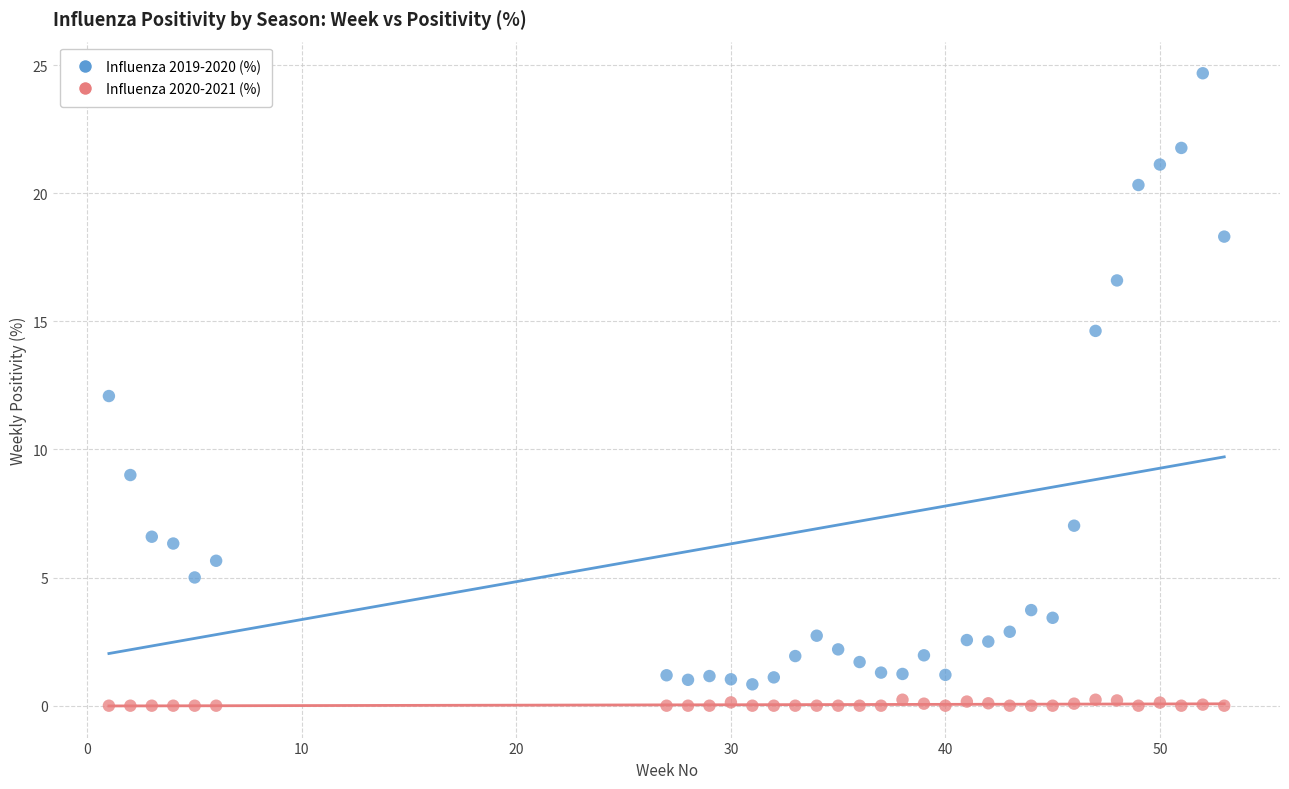

Across all data points, what is the range of X values (max minus min)?

52.0